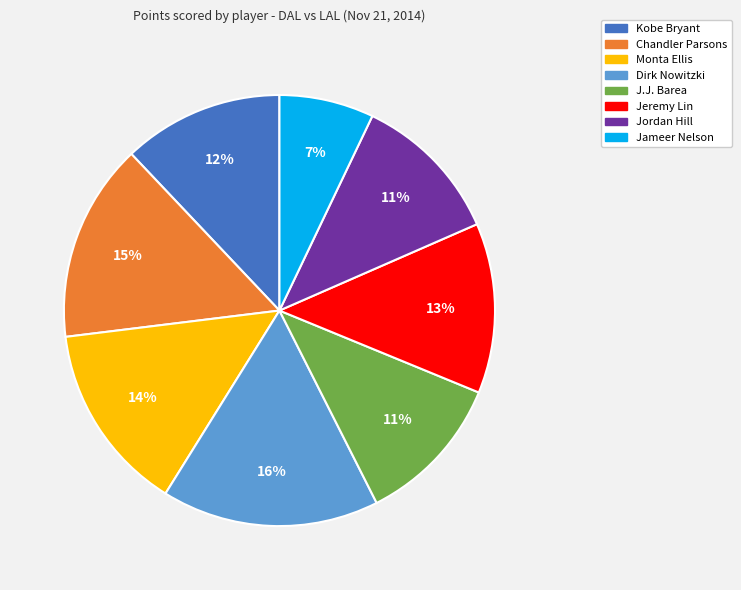

Between Dirk Nowitzki and Monta Ellis, which is larger?

Dirk Nowitzki